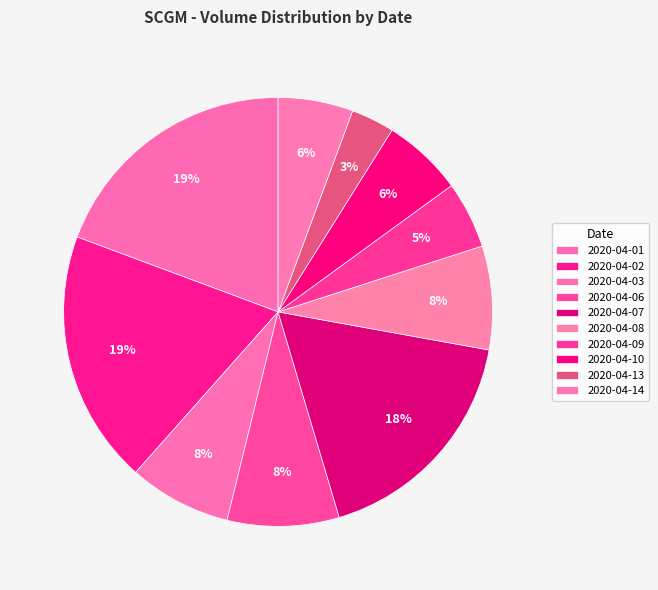

Count the number of slices in the pie.

10